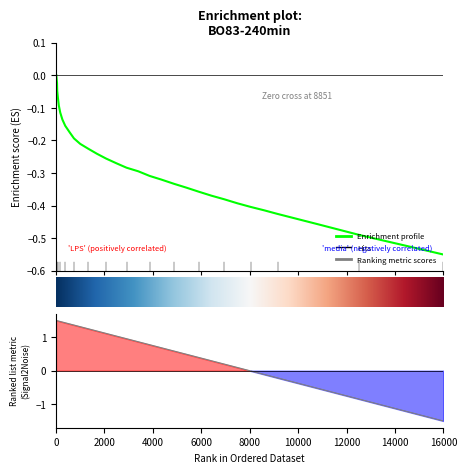

What is the difference between the second highest and second lowest values?

0.5